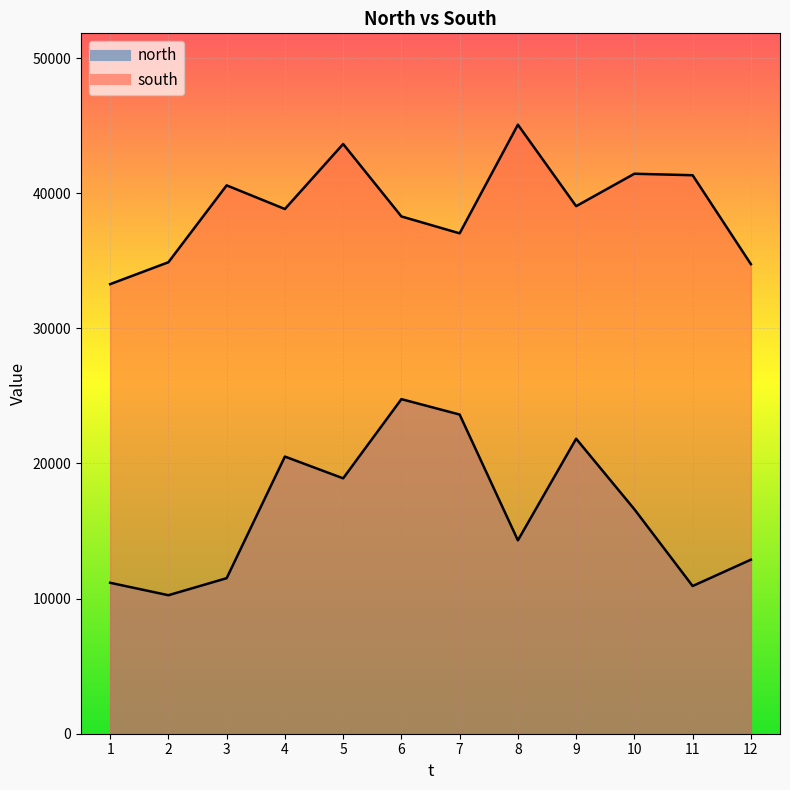

Is the value of north at 1 greater than the value of south at 3?

No